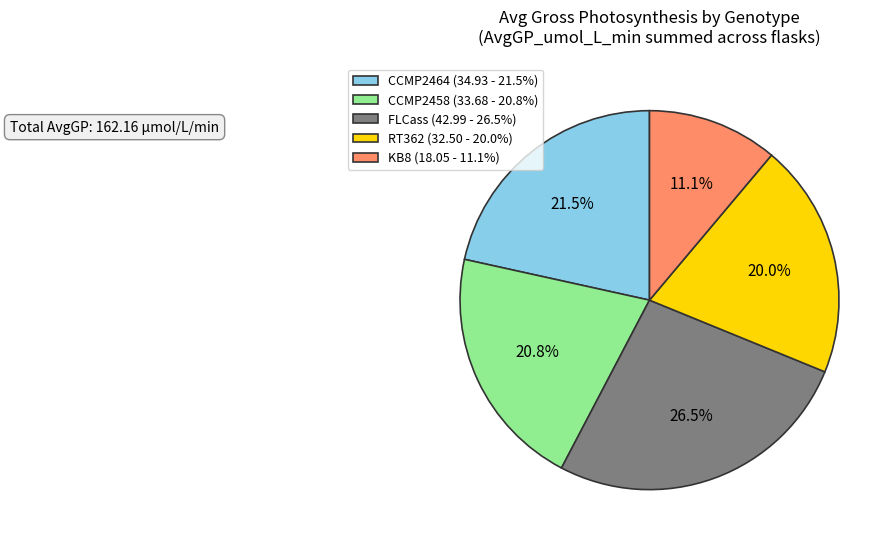

Does CCMP2458 (33.68 - 20.8%) represent more than half of the total?

No